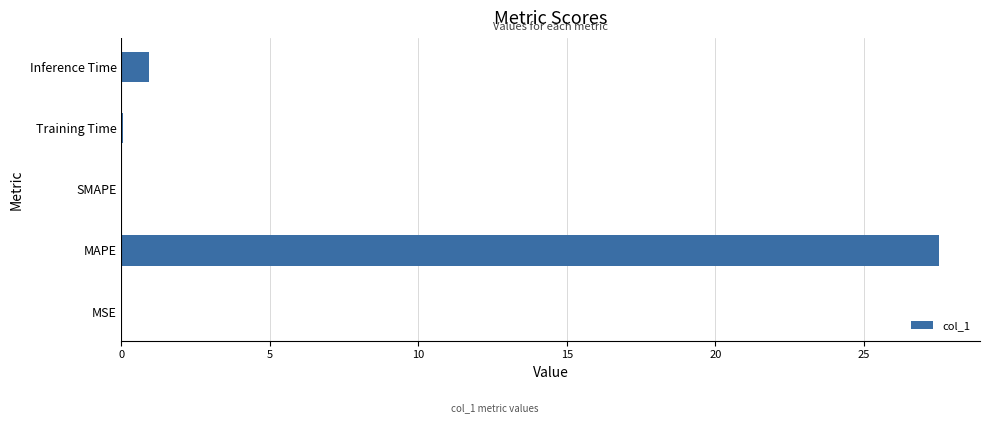

How many distinct data groups are displayed?

1